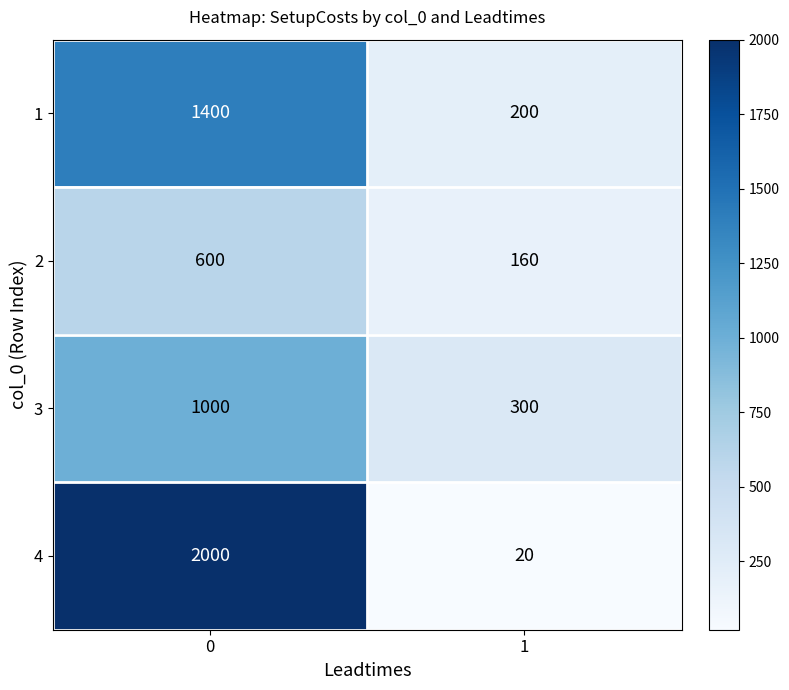

What is the difference between the maximum and minimum values in the 1 series?

1200